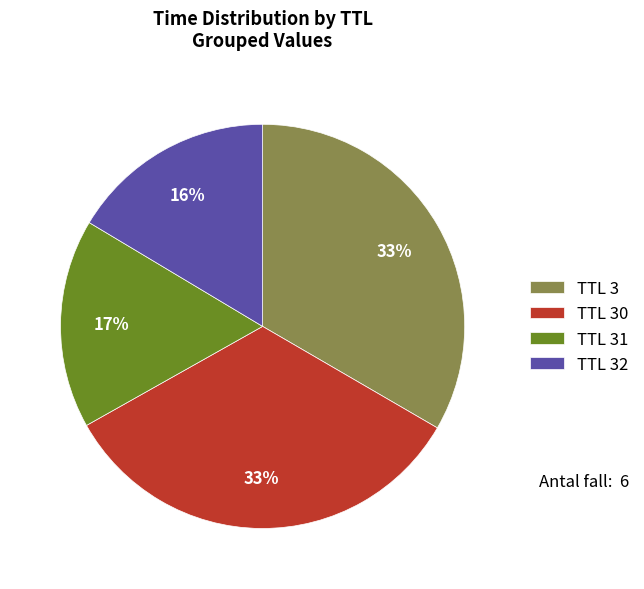

True or false: TTL 31 accounts for 9% of the total.

False